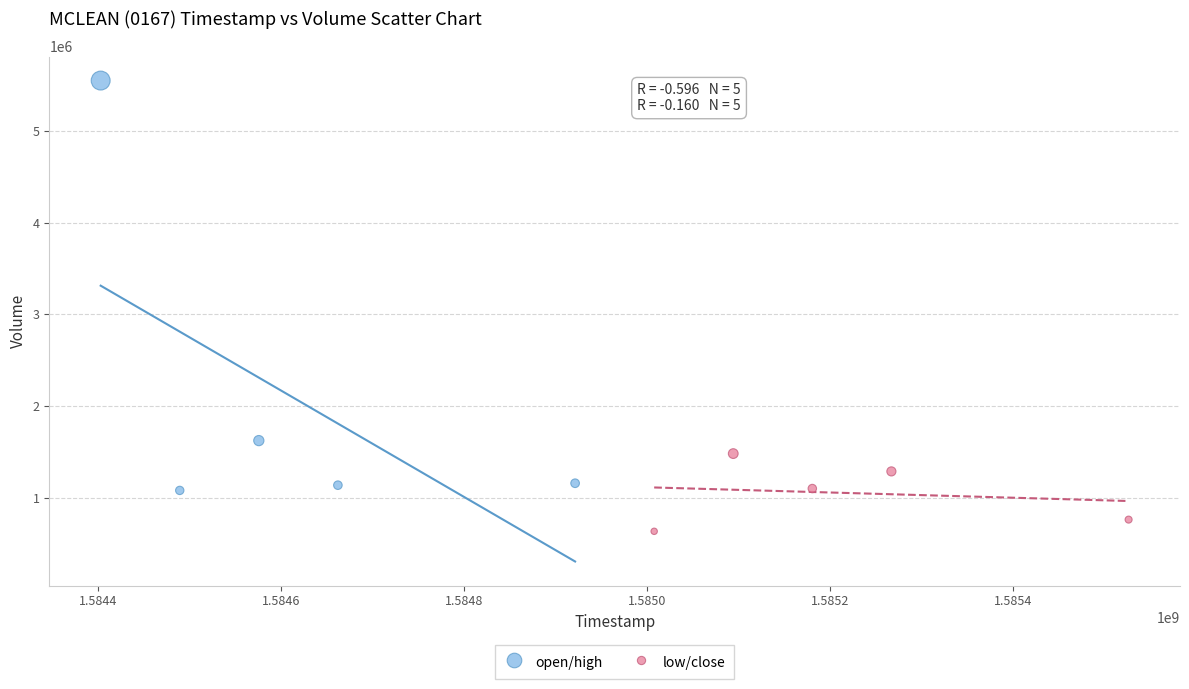

Which series contains the highest Y value?

open/high